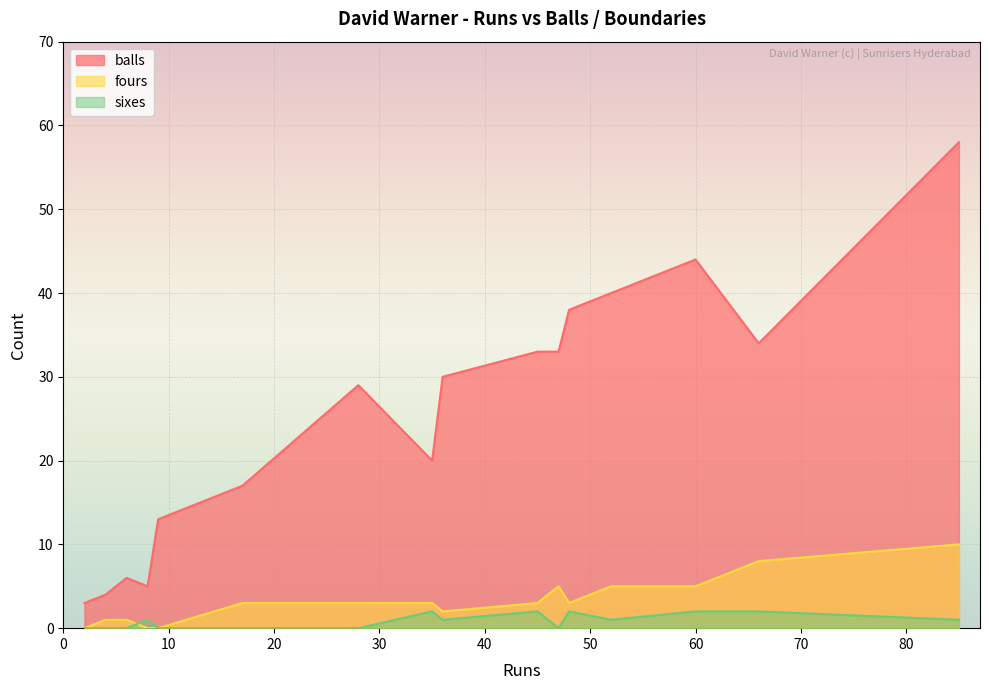

Which category has the highest value in the balls series?

85